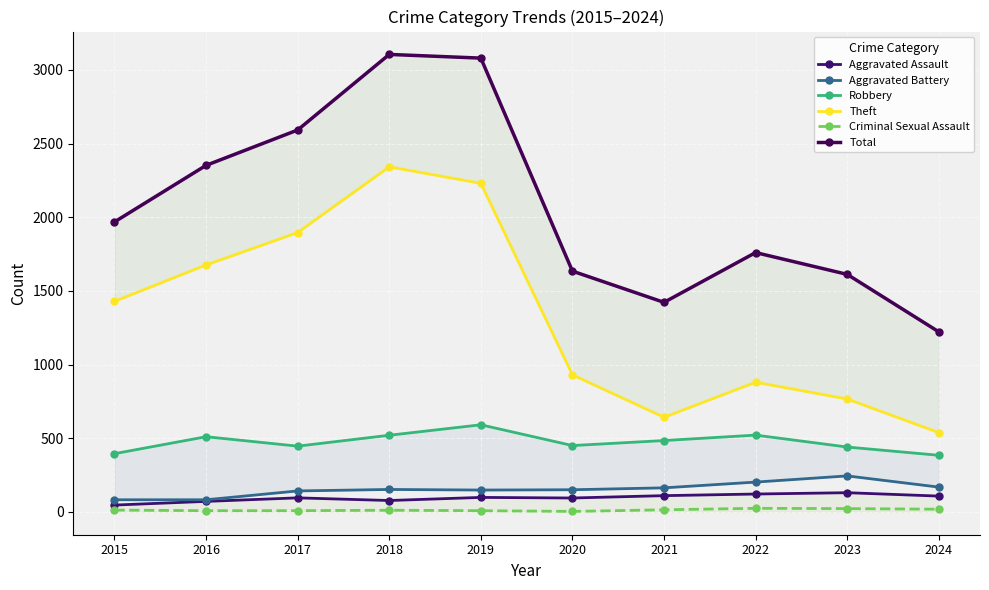

How many lines are shown in the chart?

6